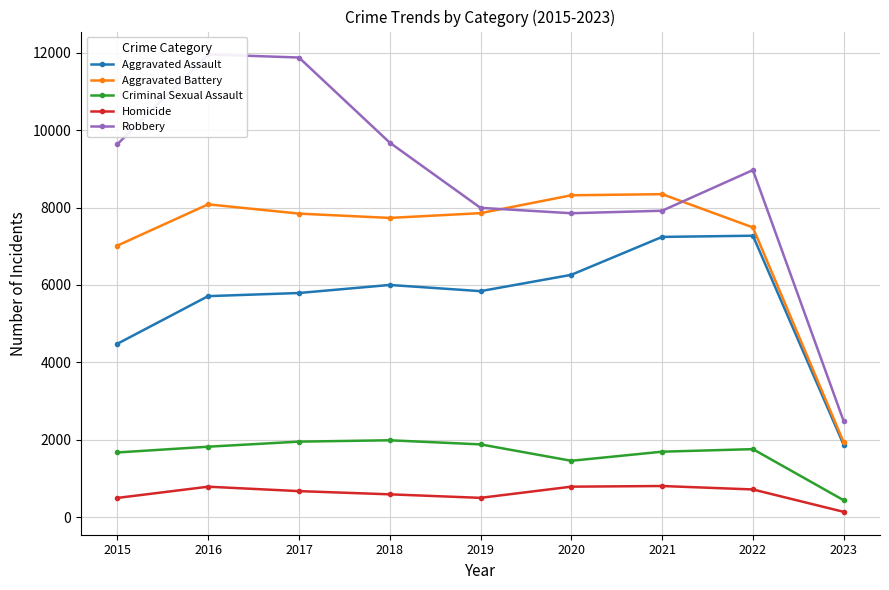

What is the lowest value of the Robbery series?

2479